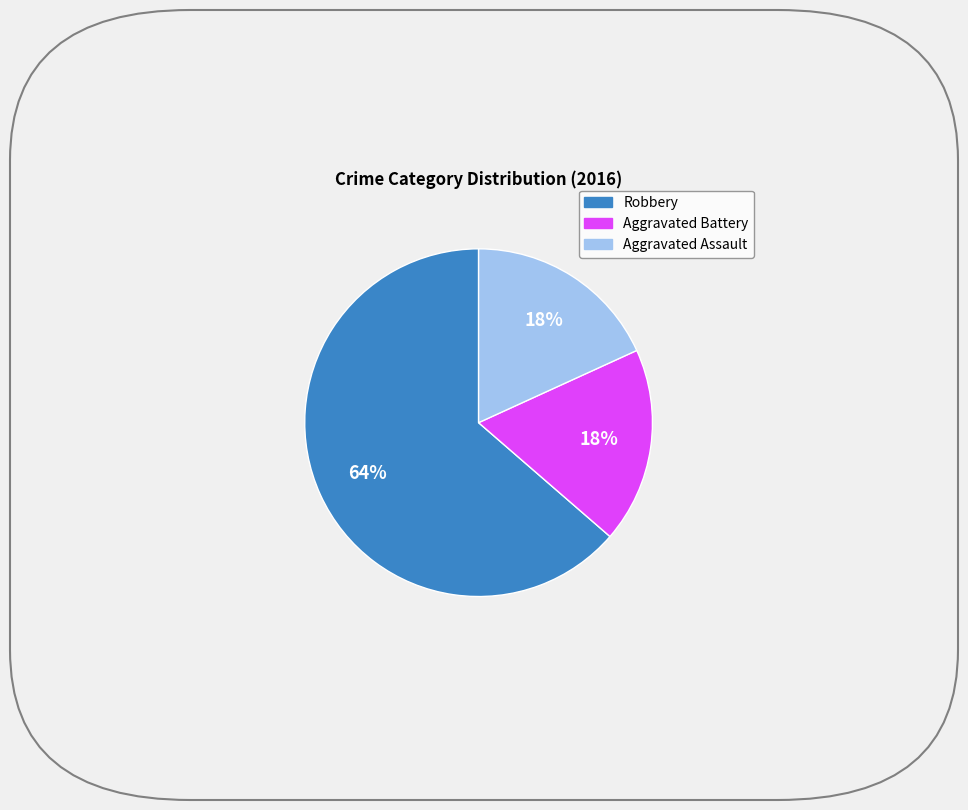

How many segments does this pie chart have?

3